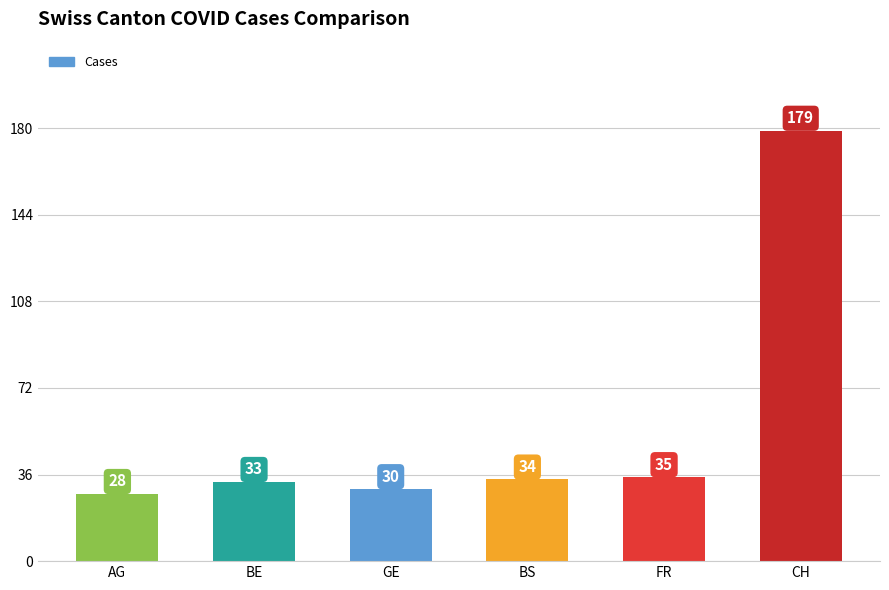

What is the sum of all values?

339